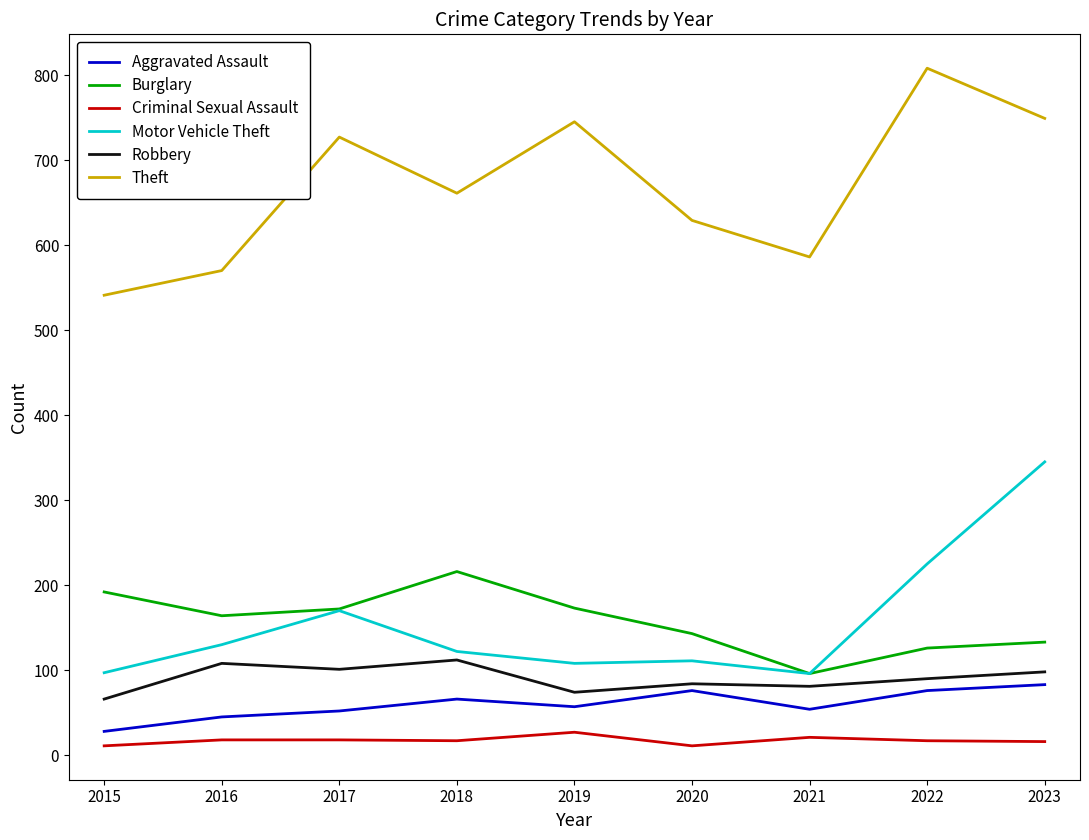

Which category has the highest value across all series?

2022